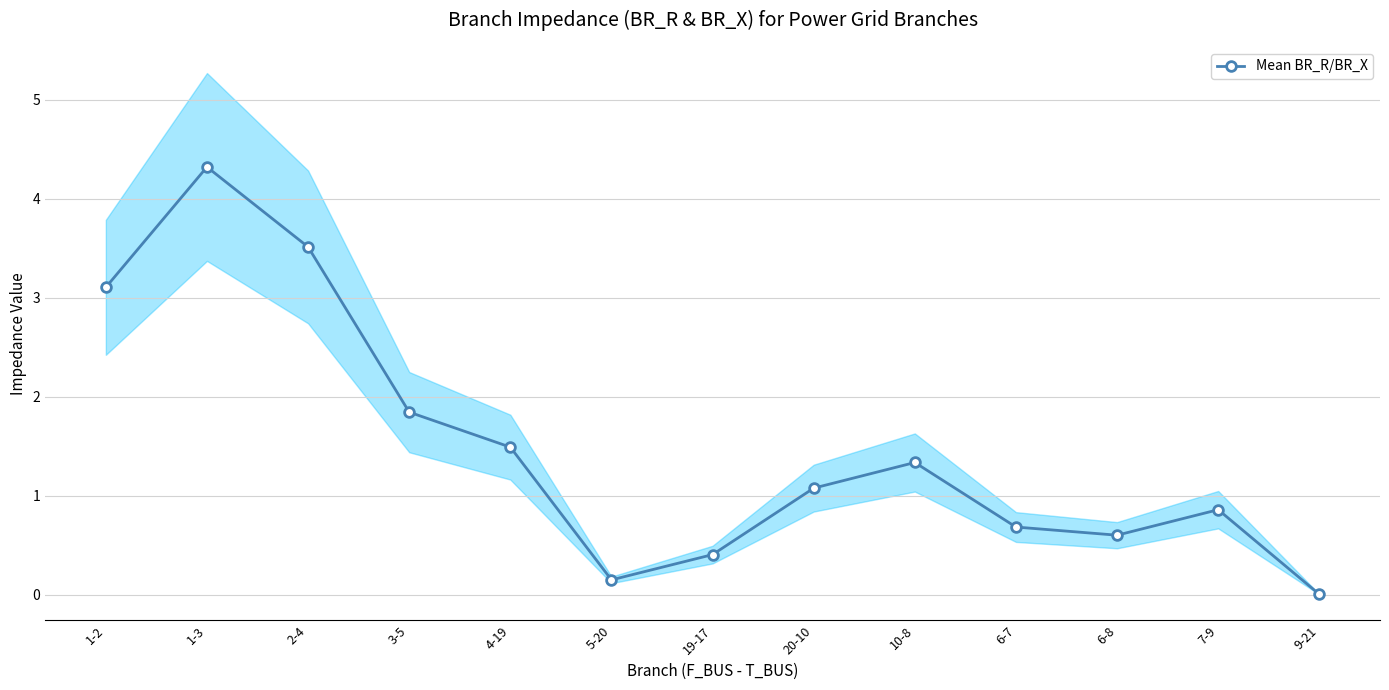

What is the change in value from 3-5 to 4-19?

-0.4